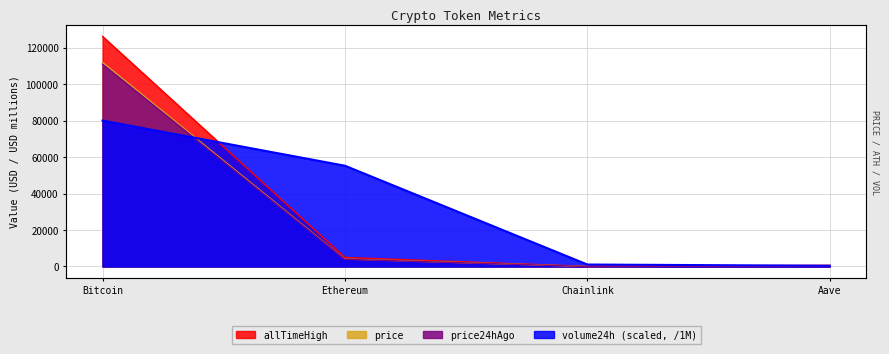

What is the greatest value displayed?

126080.0